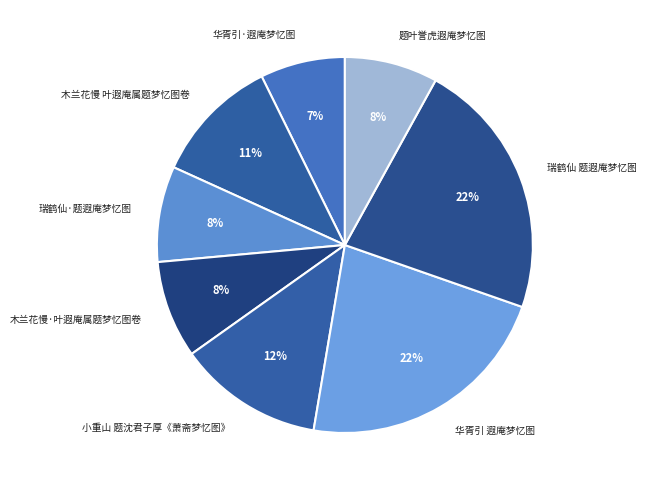

The 木兰花慢 叶遐庵属题梦忆图卷 slice represents 24% of the pie. True or false?

False